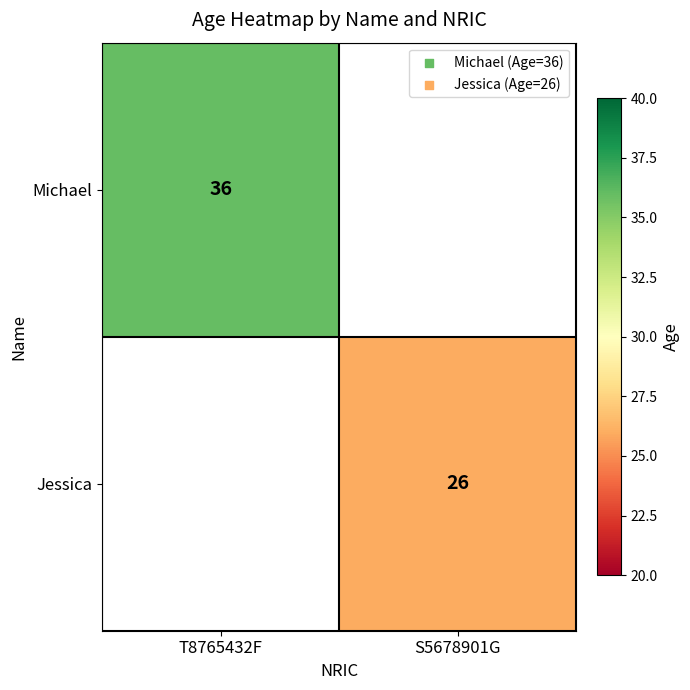

The Jessica series shows 42 at S5678901G. True or false?

False